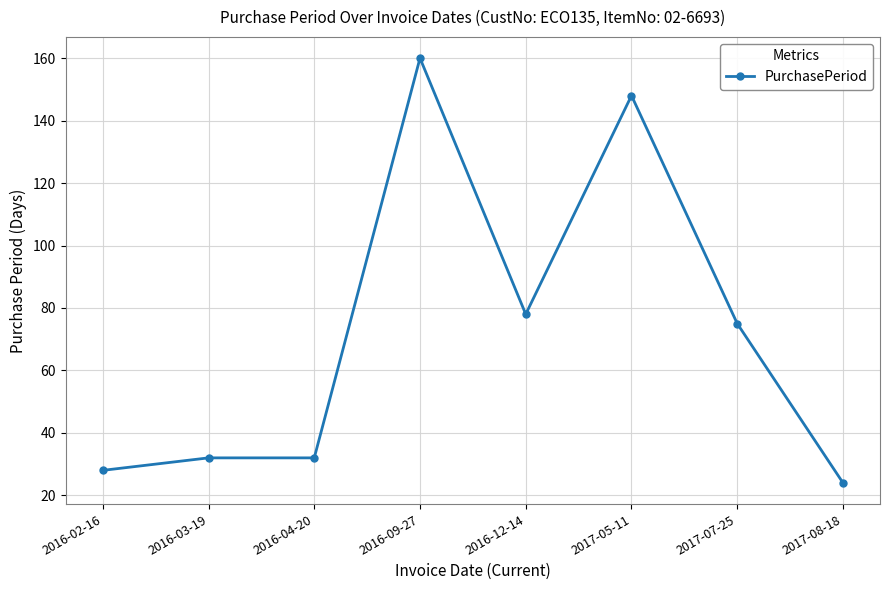

Reading left to right, transcribe all the data shown in this chart.

2016-02-16=28	2016-03-19=32	2016-04-20=32	2016-09-27=160	2016-12-14=78	2017-05-11=148	2017-07-25=75	2017-08-18=24